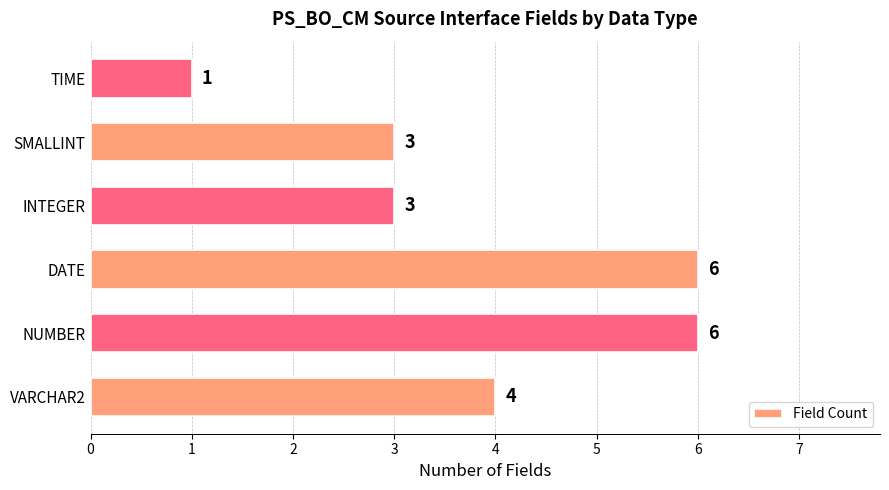

What is the sum of the values at VARCHAR2 and NUMBER?

10